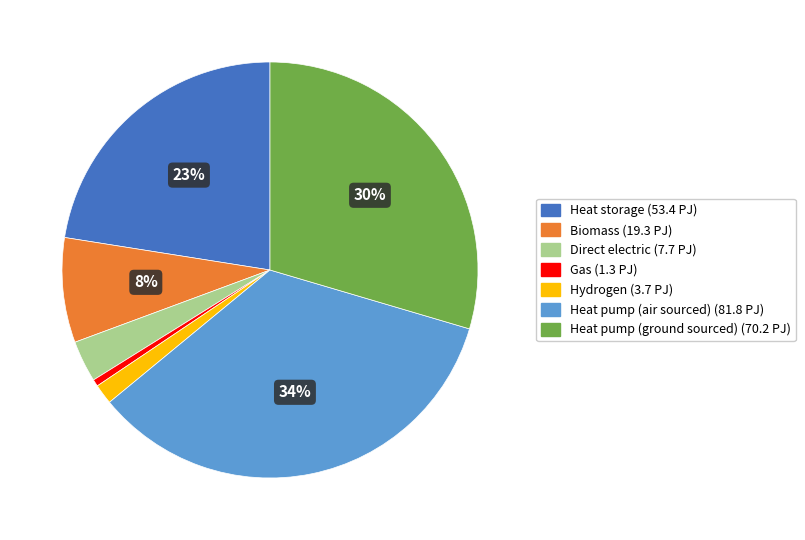

Is there a majority slice in this chart?

No